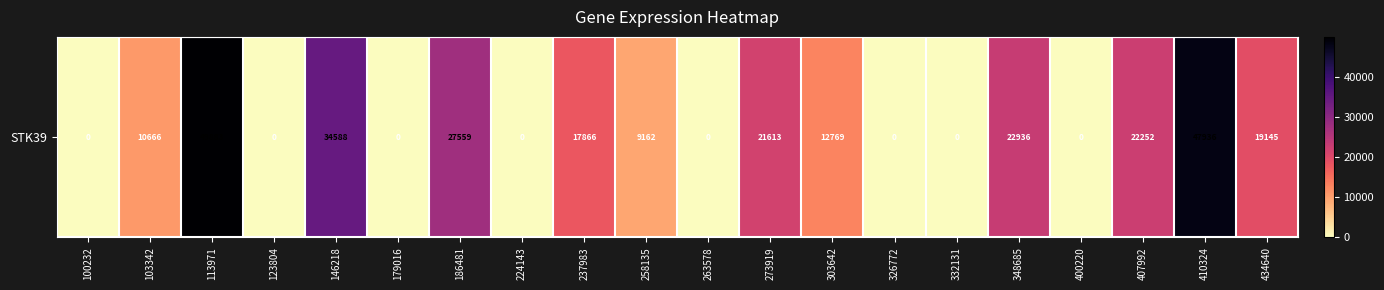

Rank the categories by value from lowest to highest.

100232, 123804, 179016, 224143, 263578, 326772, 332131, 400220, 258135, 103342, 303642, 237983, 434640, 273919, 407992, 348685, 186481, 146218, 410324, 113971